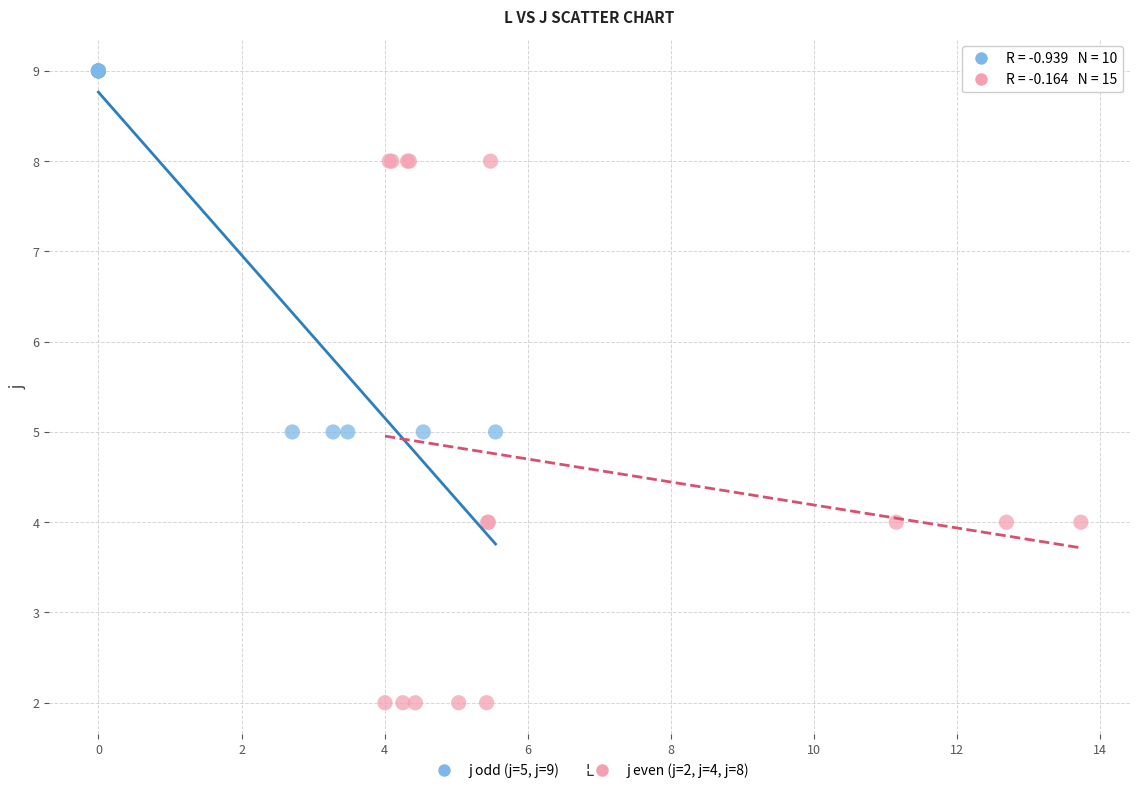

Which series has the widest spread of Y values?

j even (j=2, j=4, j=8)